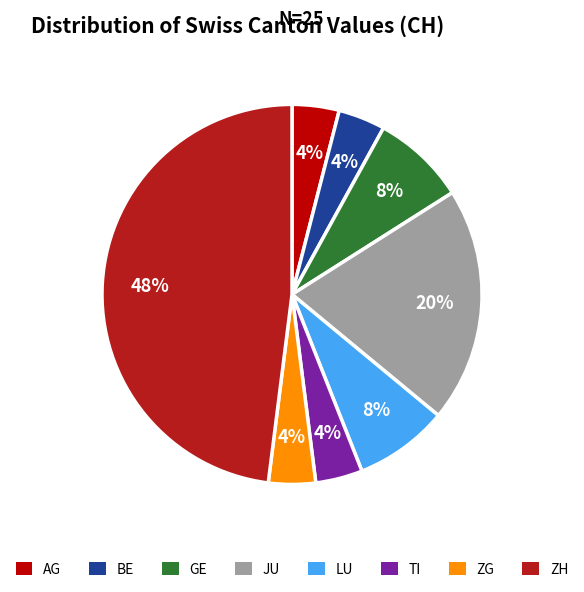

To the nearest percent, what is the difference between the ZG and LU slice percentages?

4%